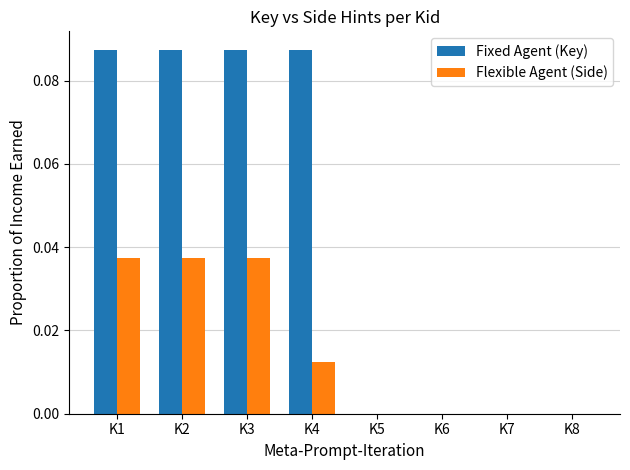

How many groups of bars are there?

8